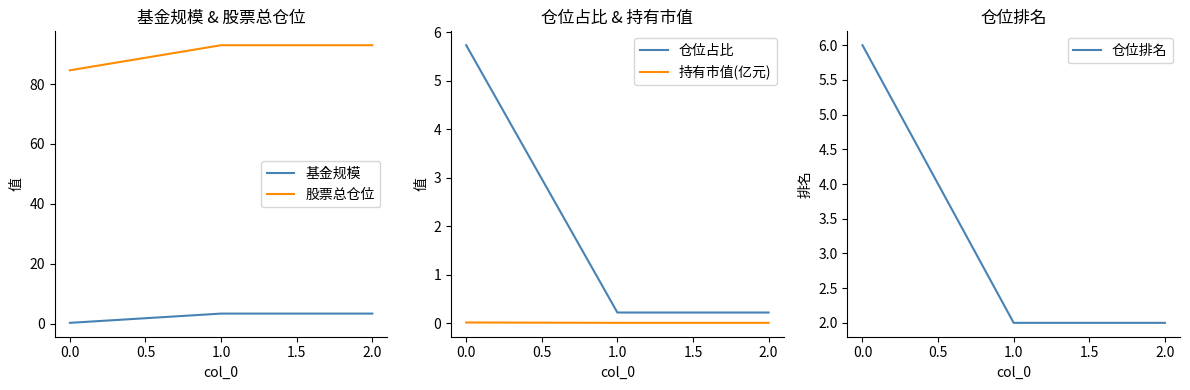

Which series has the largest range (max minus min)?

股票总仓位